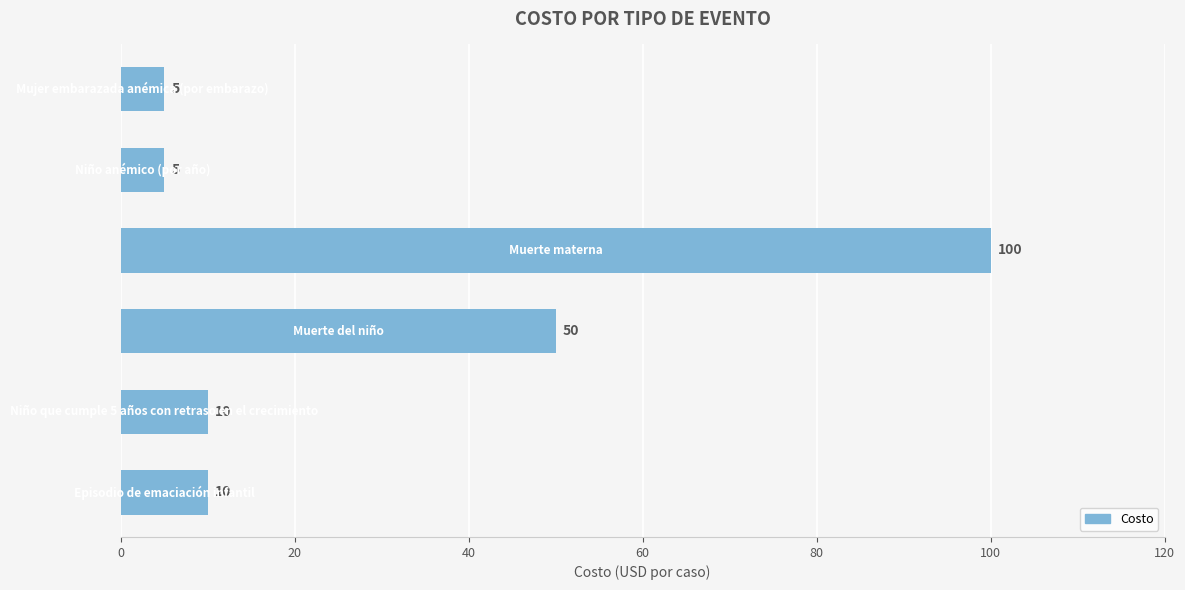

Are the bars grouped side by side (vs. stacked)?

No